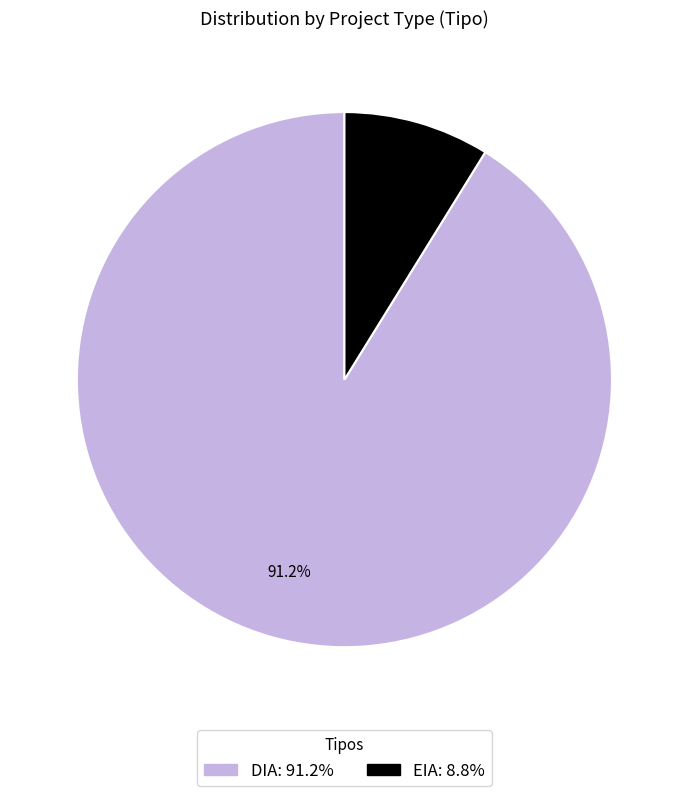

Is there any slice that represents more than half of the pie?

Yes